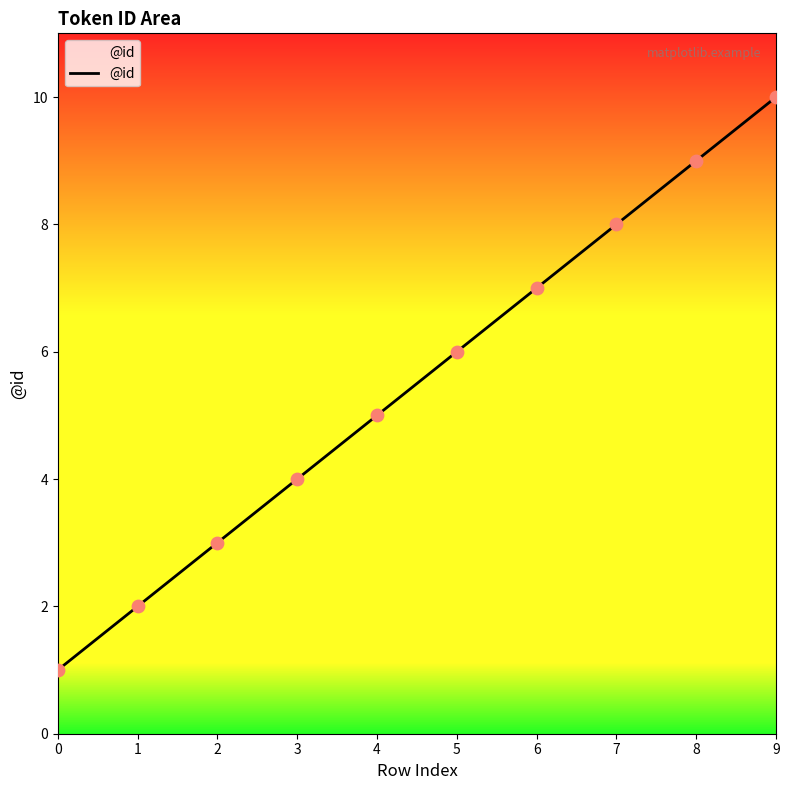

Which has a higher value, 9 or 3?

9